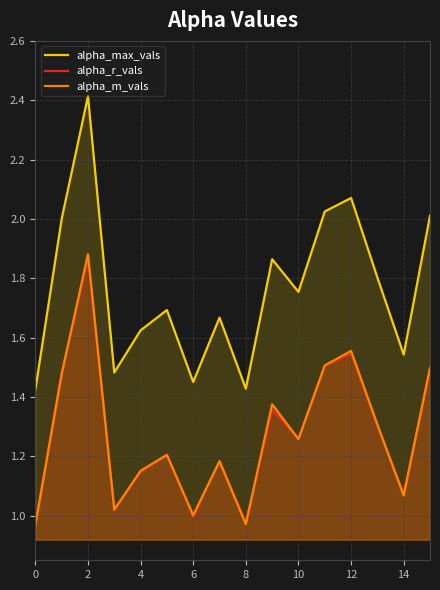

Is the value of alpha_m_vals at 8 greater than the value of alpha_r_vals at 14?

No